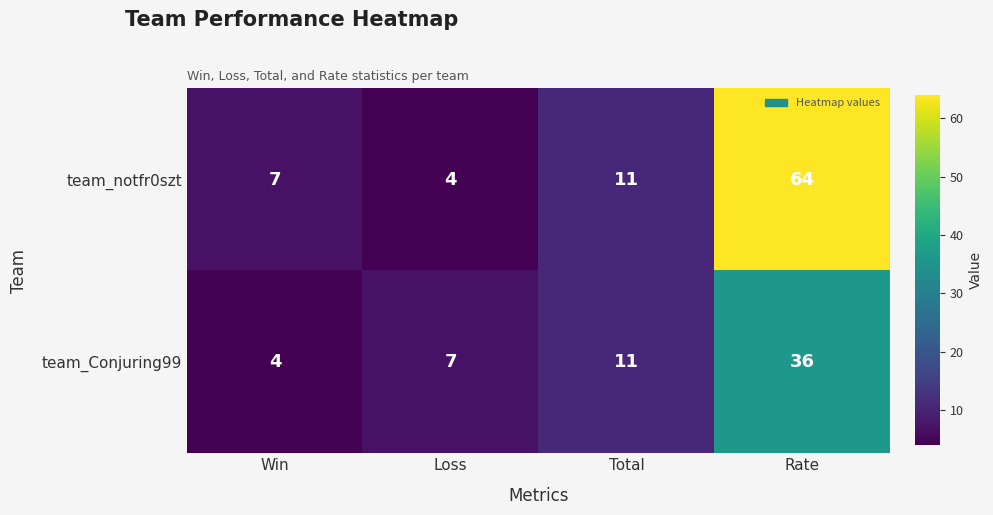

At which category does the chart reach its peak across all series?

Rate